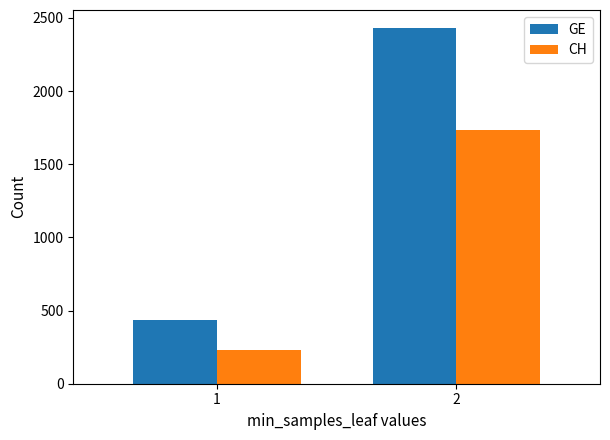

What is the sum of all CH values?

1962